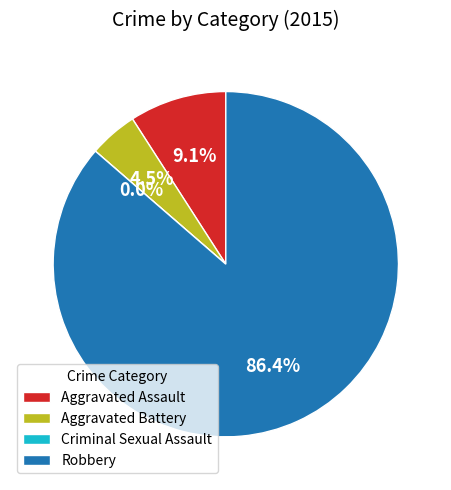

Do Aggravated Assault and Criminal Sexual Assault together represent more than half of the pie?

No